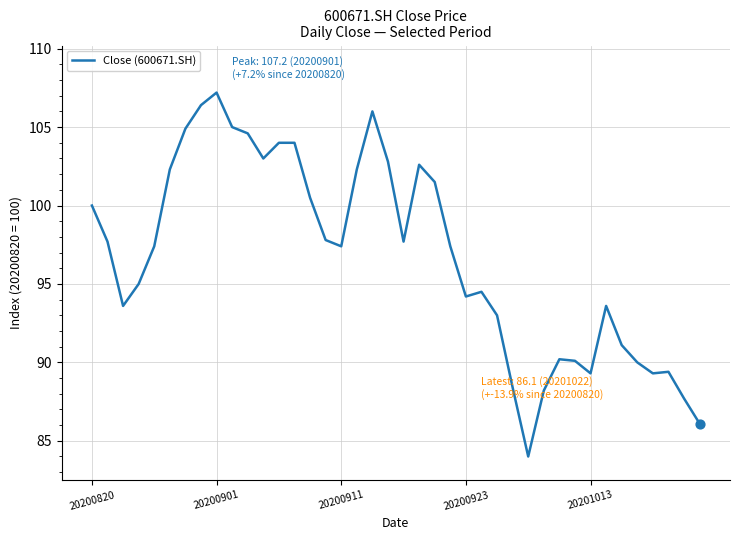

What is the difference between the maximum and minimum values?

23.2